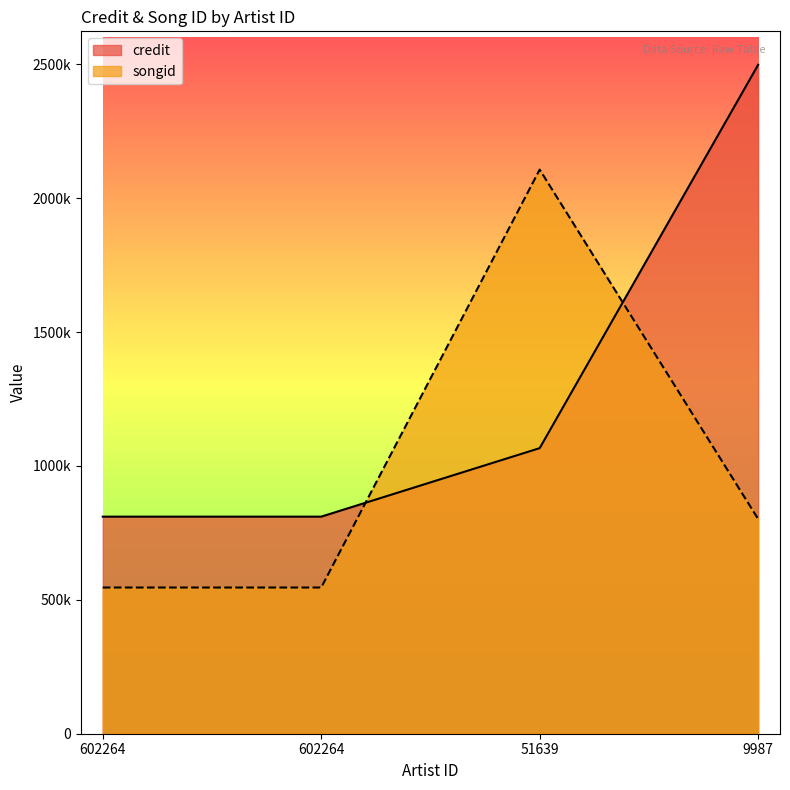

What is the total value across all series at 602264?

1356544